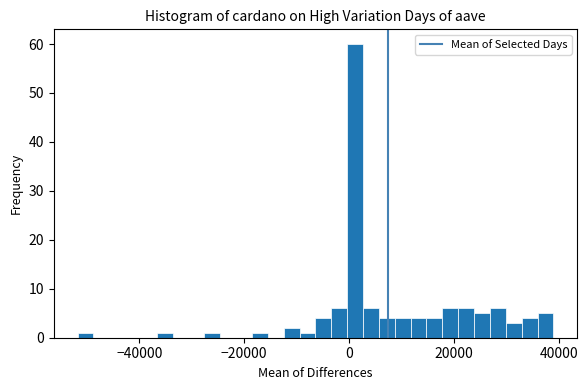

Around what value on the x-axis is the tallest bar? Give the approximate position of its centre, as read against the axis.

2000